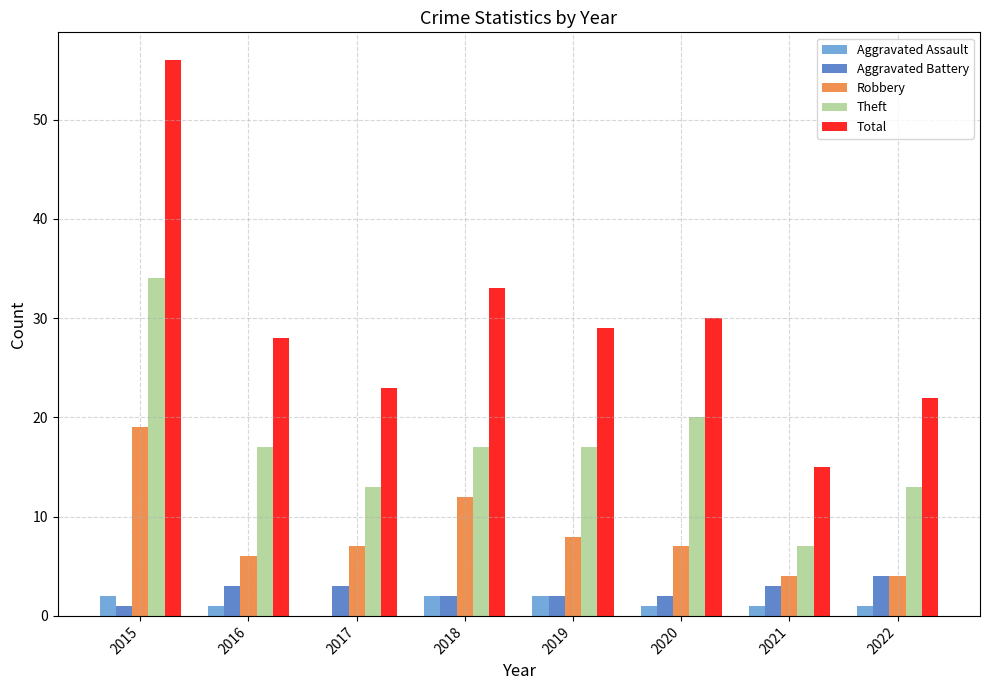

Which series changed the most between 2017 and 2019?

Total